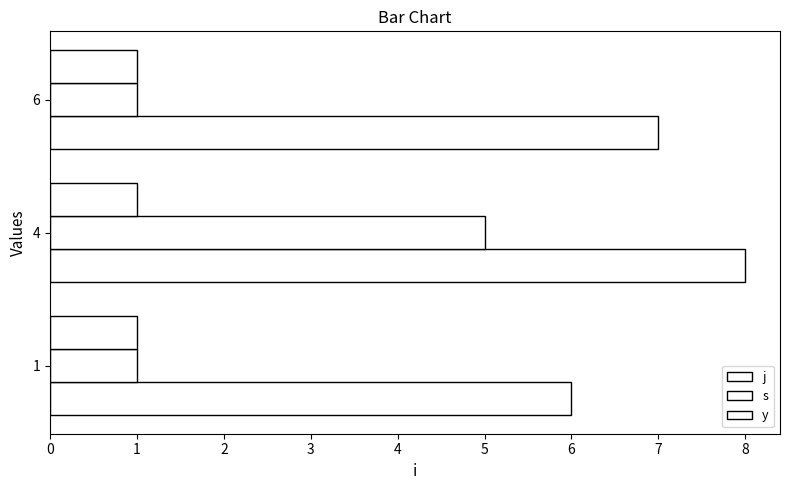

Rank the series by their maximum value, from highest to lowest.

j, s, y